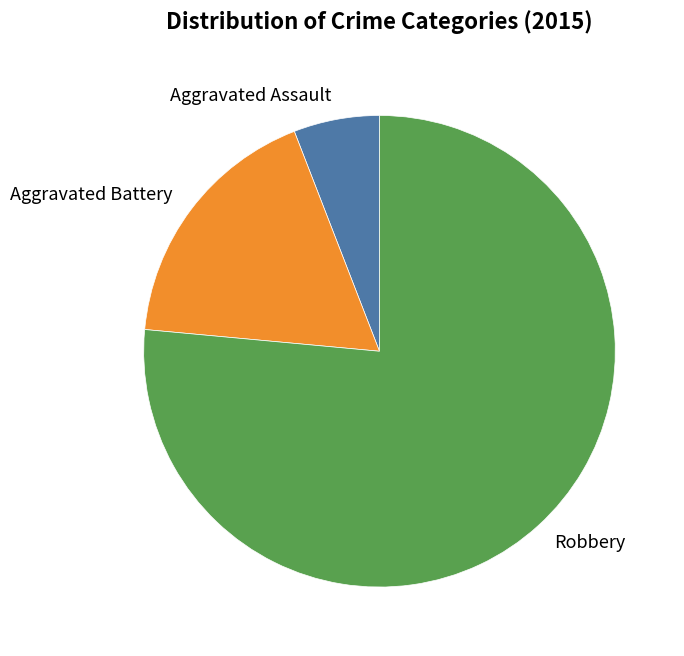

Rank the categories by value from lowest to highest.

Aggravated Assault, Aggravated Battery, Robbery